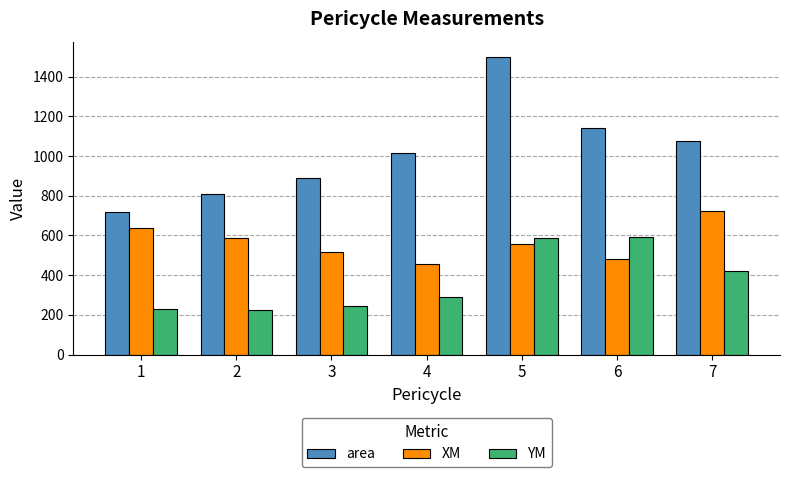

Rank the series at 5 from lowest to highest value.

XM, YM, area